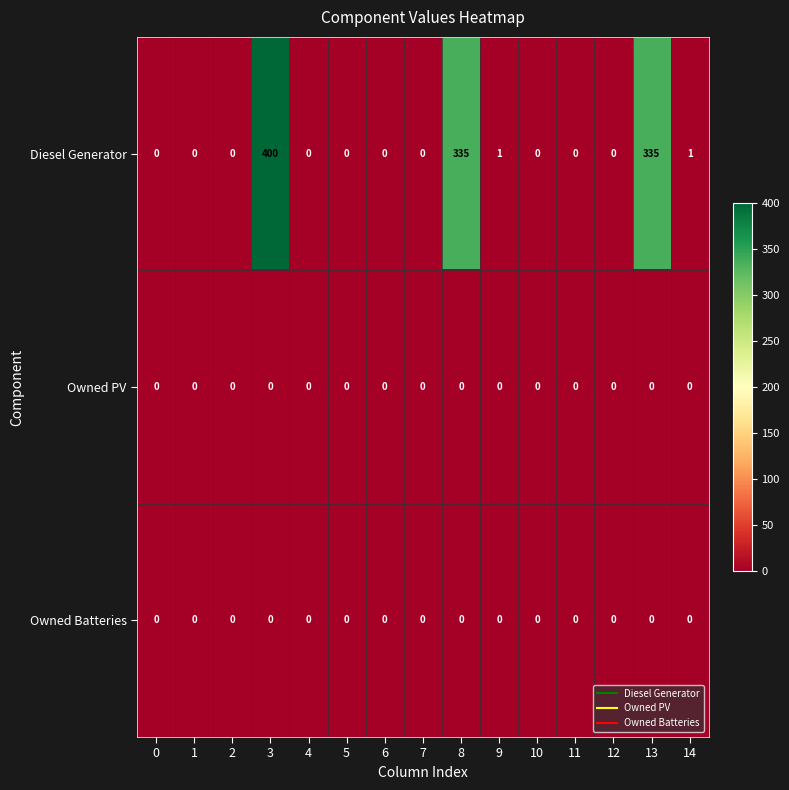

Is it true that Diesel Generator equals 186 at 0?

False